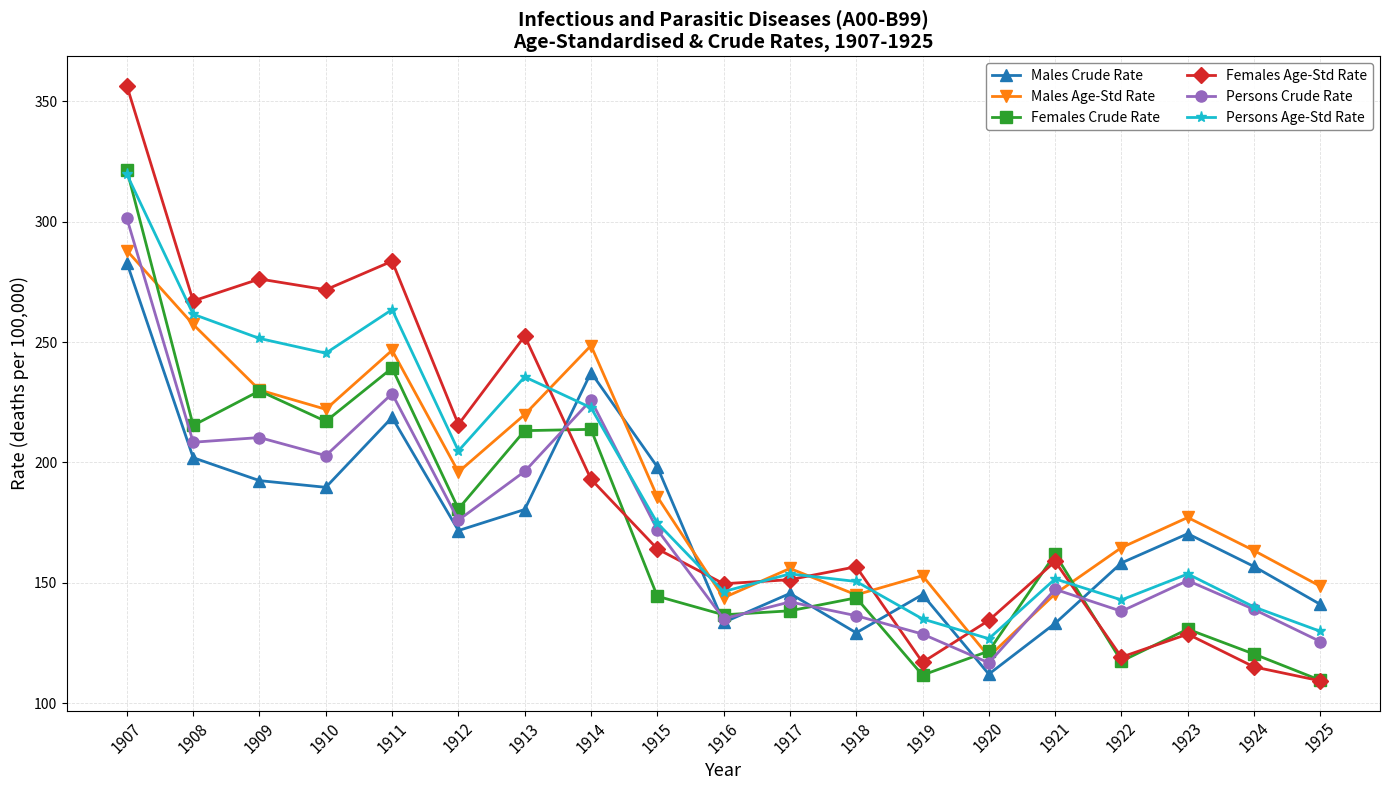

What is the minimum value shown in the chart?

109.3